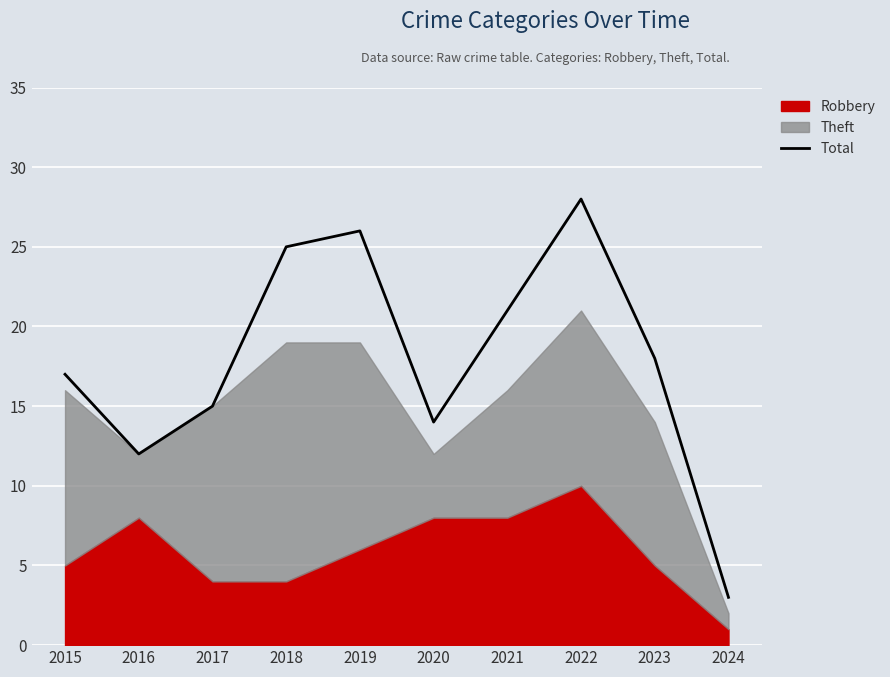

What is the value of the 9th point from the left?

18